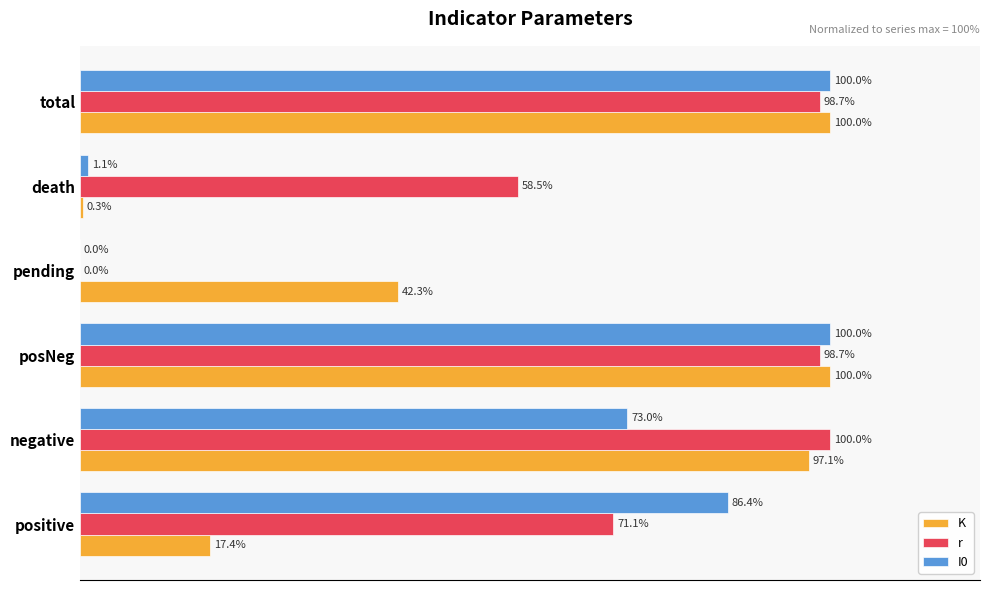

How many groups of bars are there?

6